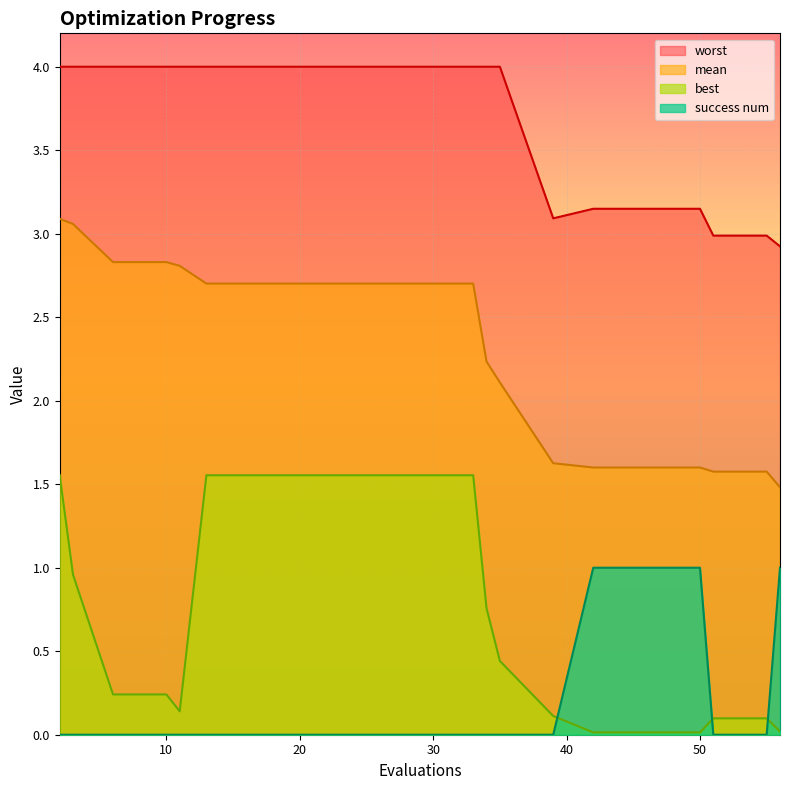

What value does the best series have at 33?

1.6